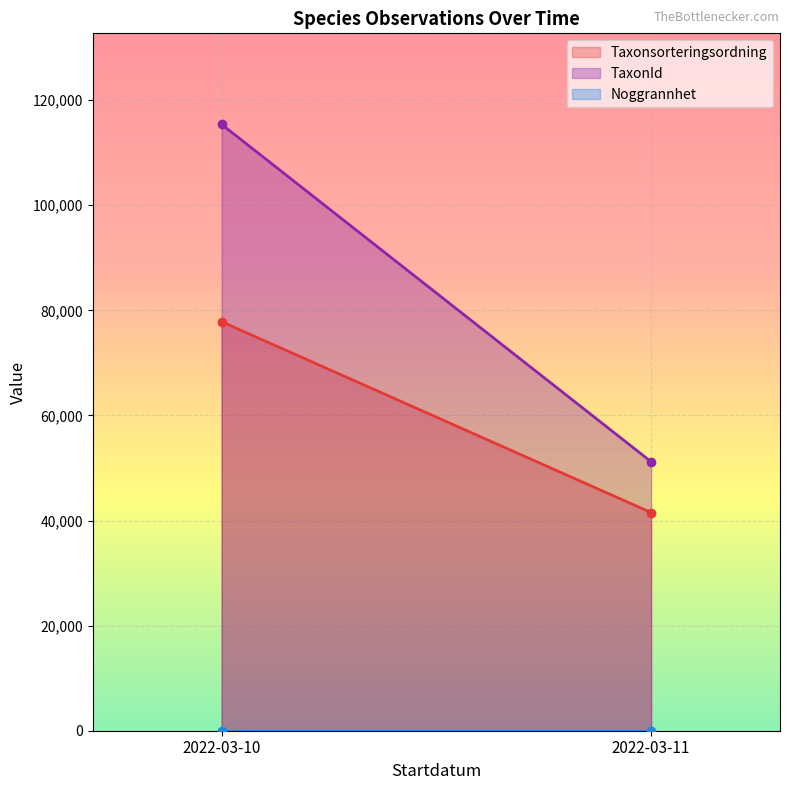

At which label does TaxonId reach its minimum?

2022-03-11